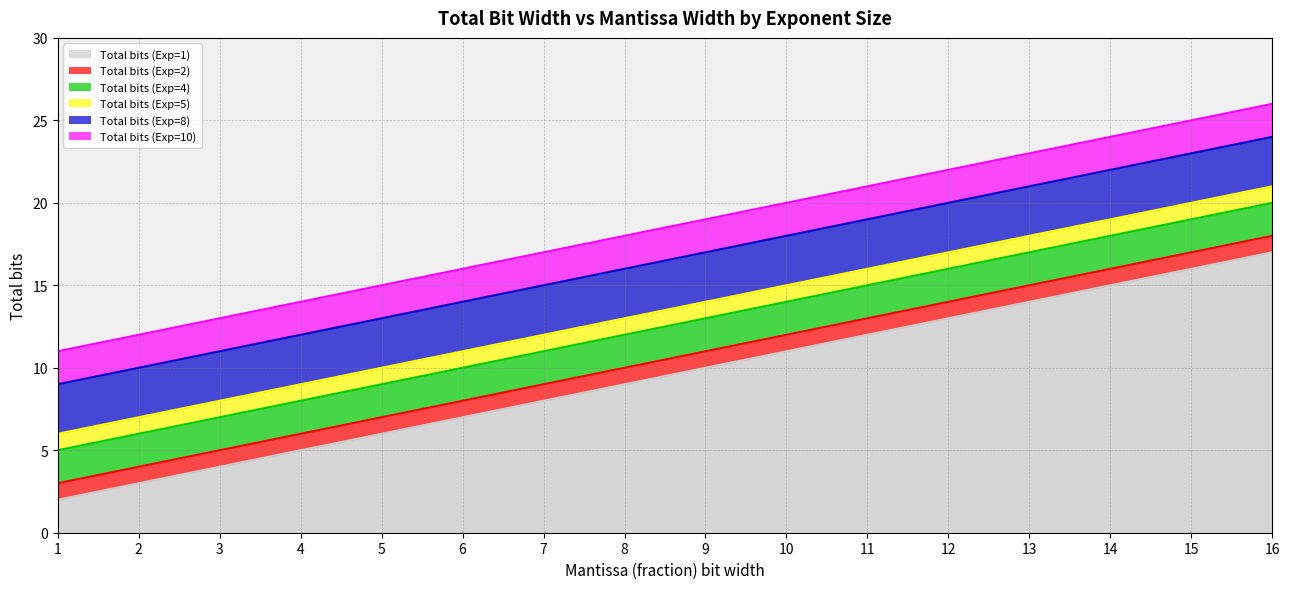

Is it true that Total bits (Exp=1) equals 14 at 13?

True